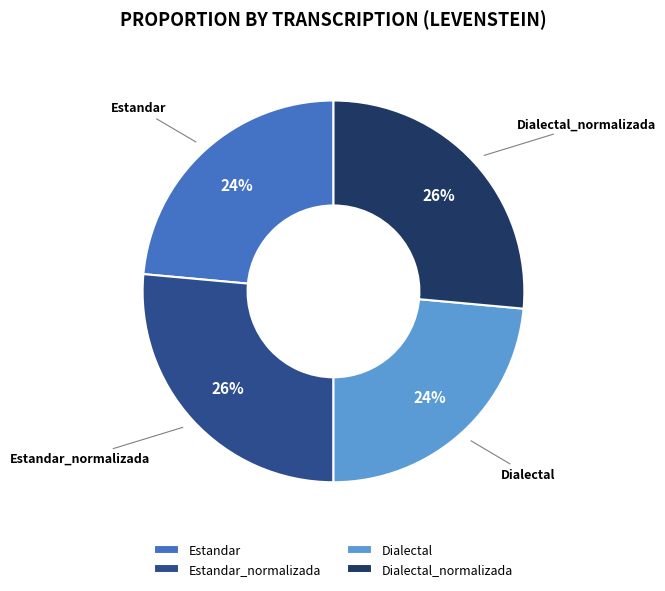

To the nearest percent, what percentage of the pie is Estandar?

24%